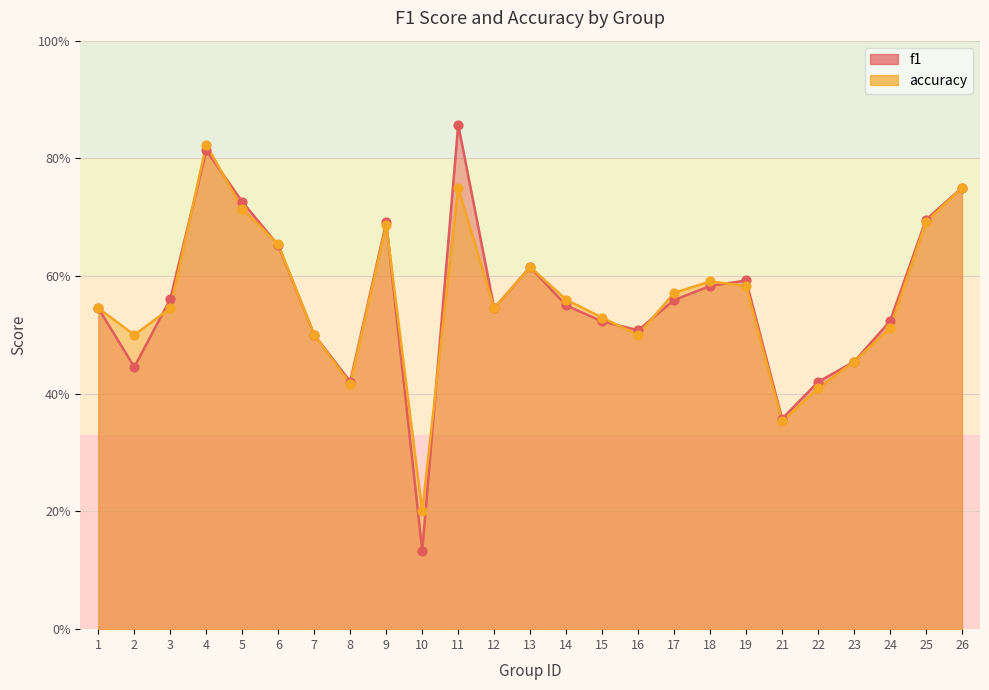

Which series reaches the minimum Y coordinate?

f1